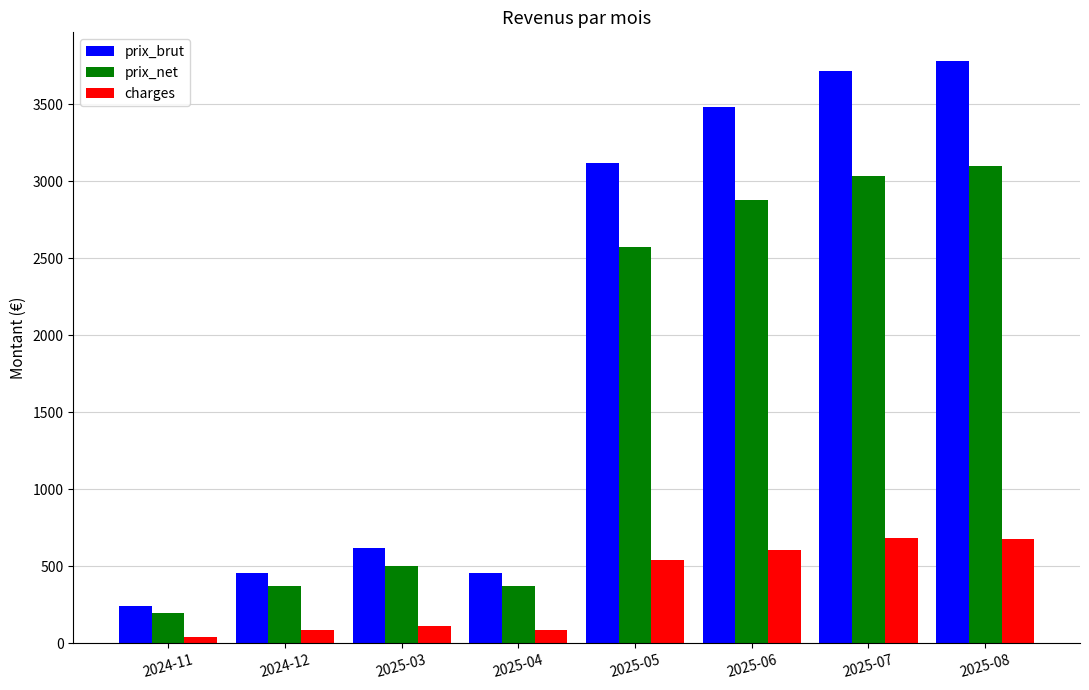

At which label does prix_brut reach its minimum?

2024-11